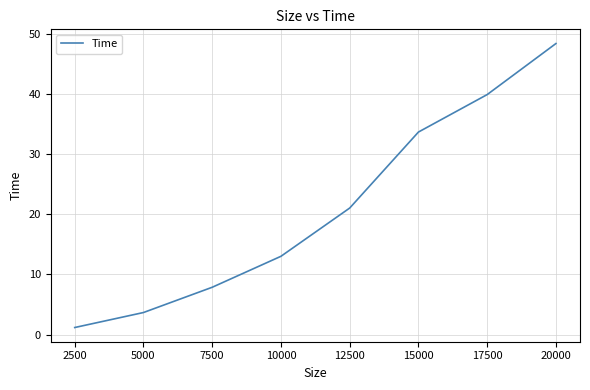

What is the change in value from 10000 to 17500?

+26.9